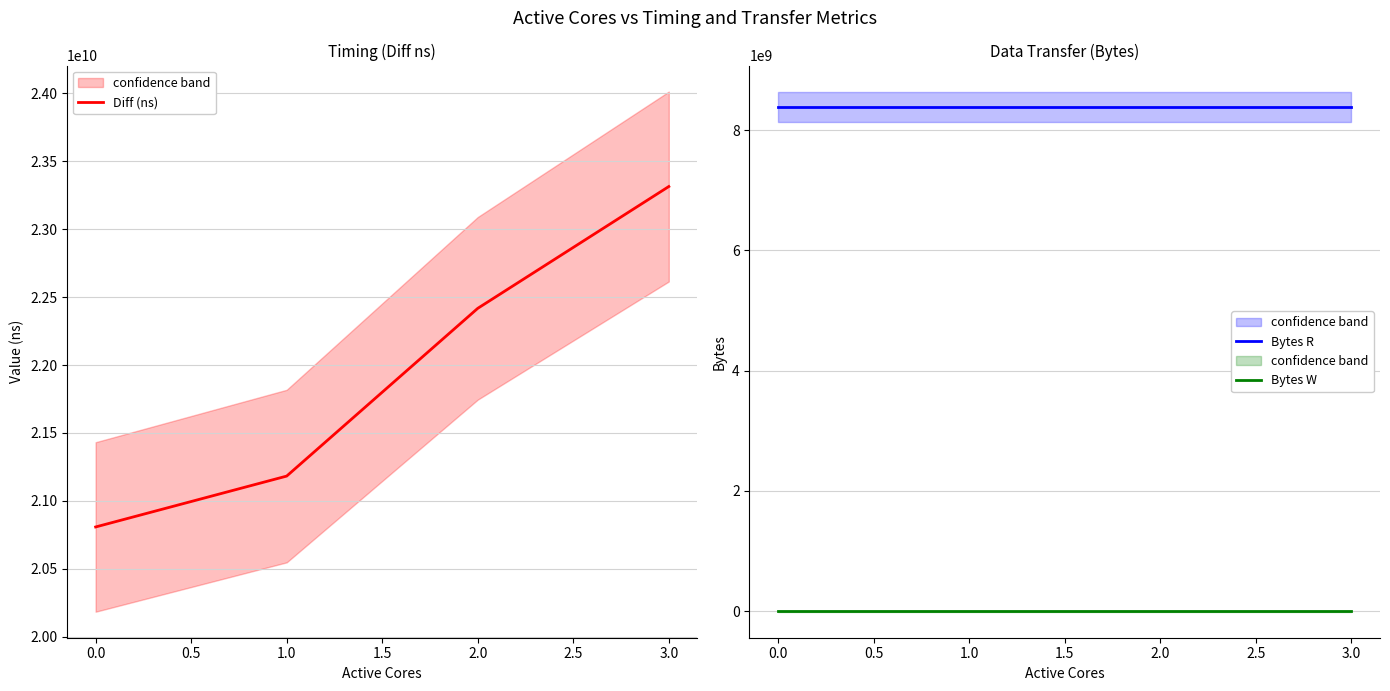

How many lines are shown in the chart?

3